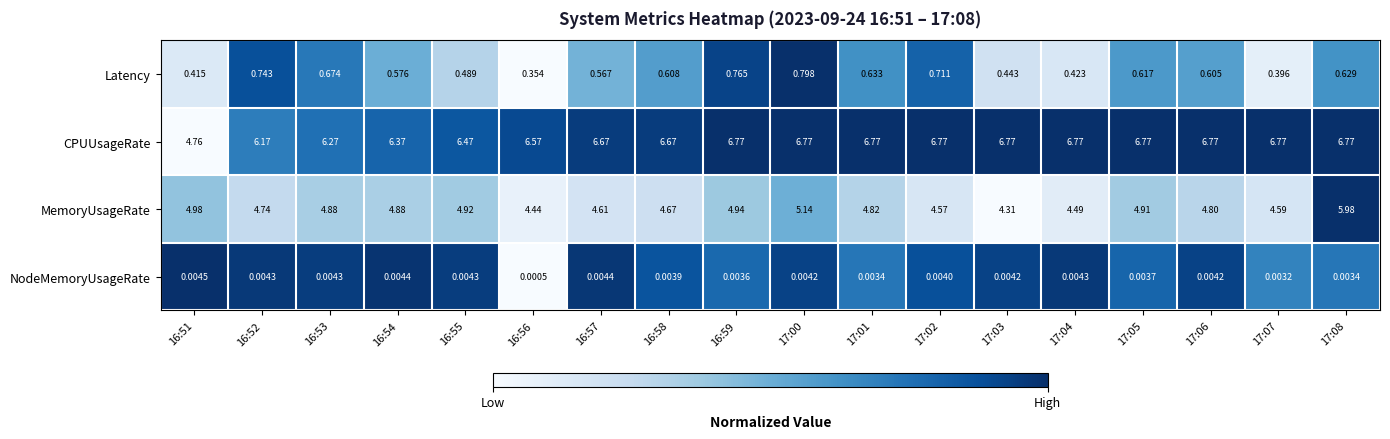

Which series has the largest total across all categories?

CPUUsageRate